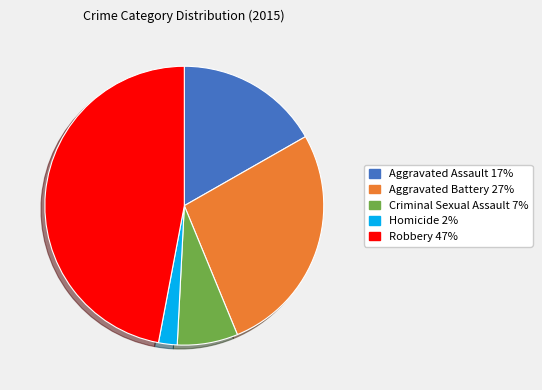

What is the smallest slice in the pie chart?

Homicide